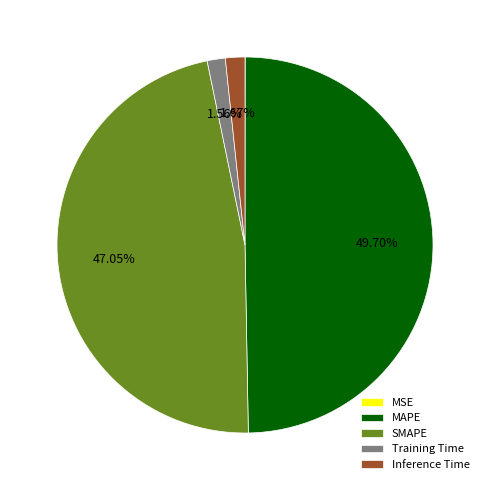

Does Training Time represent more than half of the total?

No